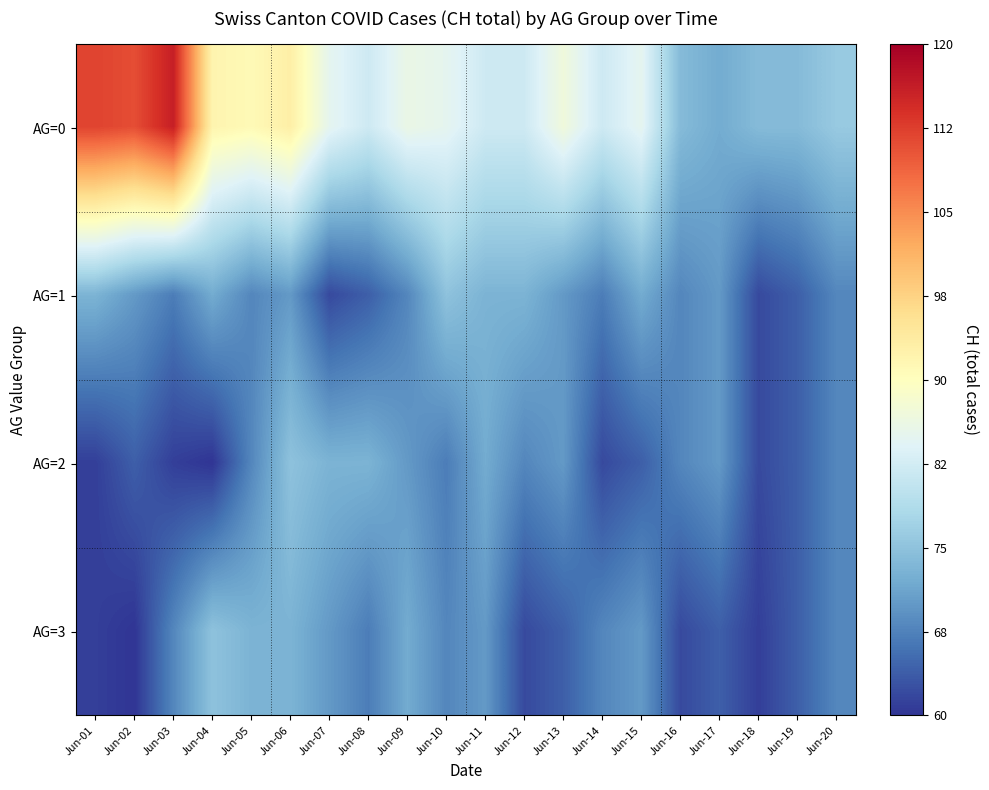

Reading left to right, what are all the values shown in this chart?

AG=0: Jun-01=112	Jun-02=111	Jun-03=116	Jun-04=92	Jun-05=91	Jun-06=93	Jun-07=85	Jun-08=82	Jun-09=86	Jun-10=85	Jun-11=82	Jun-12=82	Jun-13=87	Jun-14=82	Jun-15=85	Jun-16=74	Jun-17=72	Jun-18=74	Jun-19=74	Jun-20=76
AG=1: Jun-01=73	Jun-02=70	Jun-03=67	Jun-04=72	Jun-05=68	Jun-06=70	Jun-07=62	Jun-08=64	Jun-09=68	Jun-10=75	Jun-11=73	Jun-12=73	Jun-13=70	Jun-14=67	Jun-15=72	Jun-16=68	Jun-17=70	Jun-18=62	Jun-19=64	Jun-20=68
AG=2: Jun-01=61	Jun-02=64	Jun-03=61	Jun-04=60	Jun-05=68	Jun-06=75	Jun-07=73	Jun-08=73	Jun-09=70	Jun-10=67	Jun-11=72	Jun-12=68	Jun-13=70	Jun-14=62	Jun-15=64	Jun-16=68	Jun-17=70	Jun-18=62	Jun-19=64	Jun-20=68
AG=3: Jun-01=61	Jun-02=60	Jun-03=68	Jun-04=75	Jun-05=73	Jun-06=73	Jun-07=70	Jun-08=67	Jun-09=72	Jun-10=68	Jun-11=70	Jun-12=62	Jun-13=64	Jun-14=68	Jun-15=70	Jun-16=62	Jun-17=64	Jun-18=61	Jun-19=64	Jun-20=68